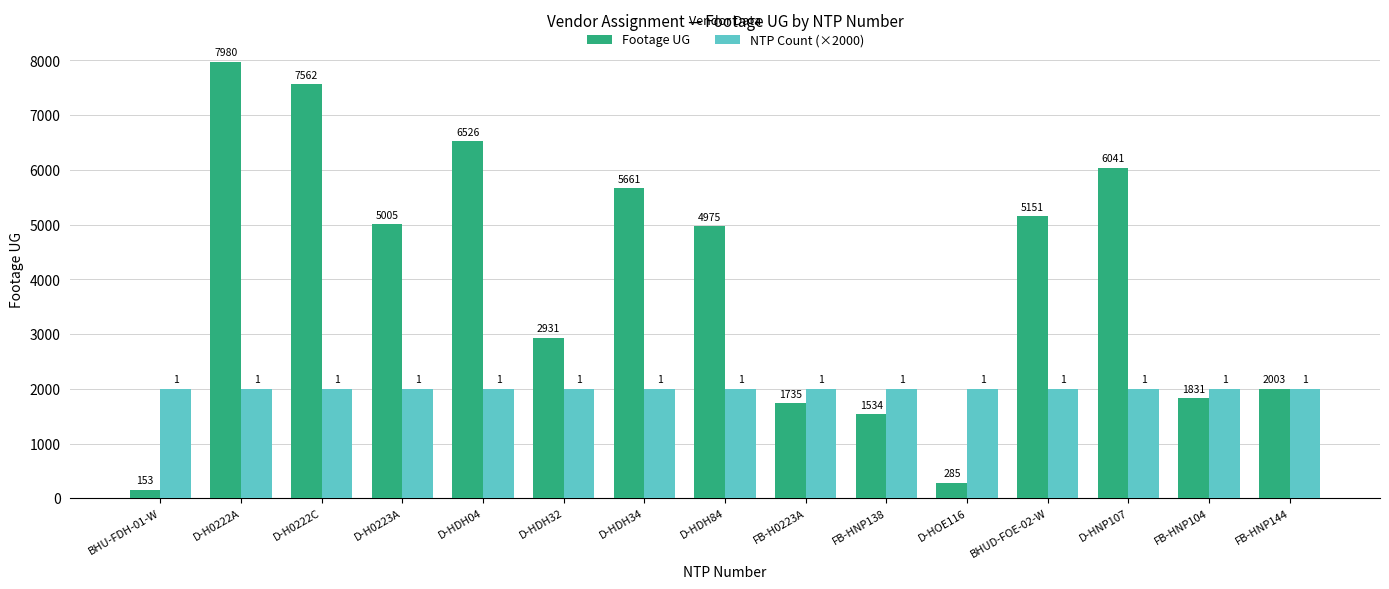

Reading right to left, extract all data points from this chart.

Footage UG: 2003	1831	6041	5151	285	1534	1735	4975	5661	2931	6526	5005	7562	7980	153
NTP Count (×2000): 2000	2000	2000	2000	2000	2000	2000	2000	2000	2000	2000	2000	2000	2000	2000